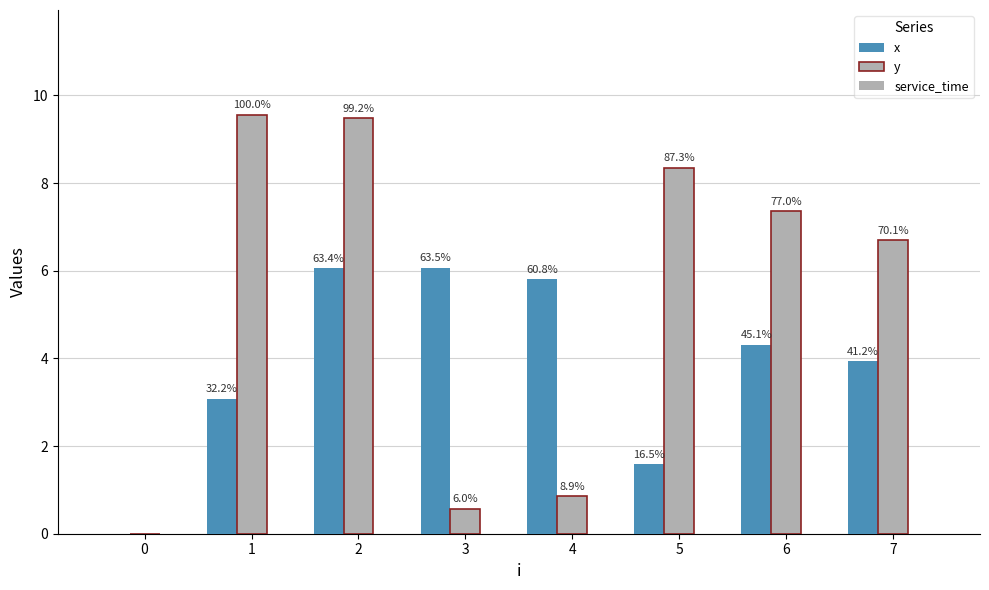

What is the greatest value displayed?

9.6